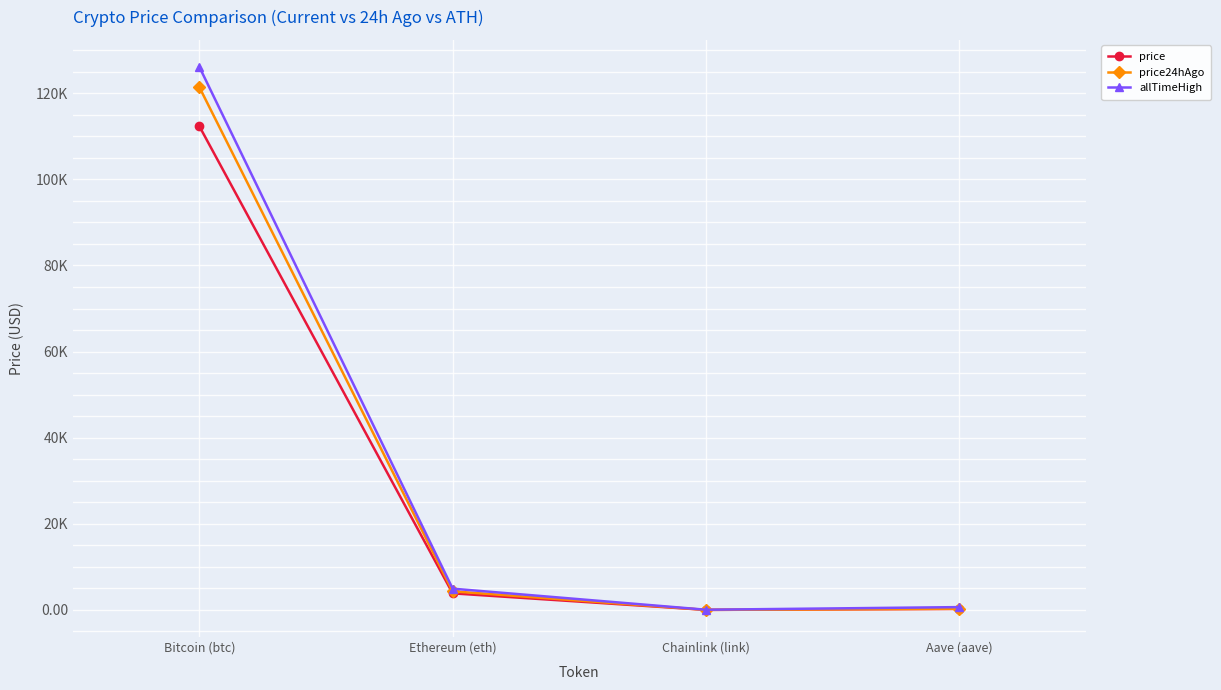

What is the value of the price point at the 2nd from the left?

3856.7